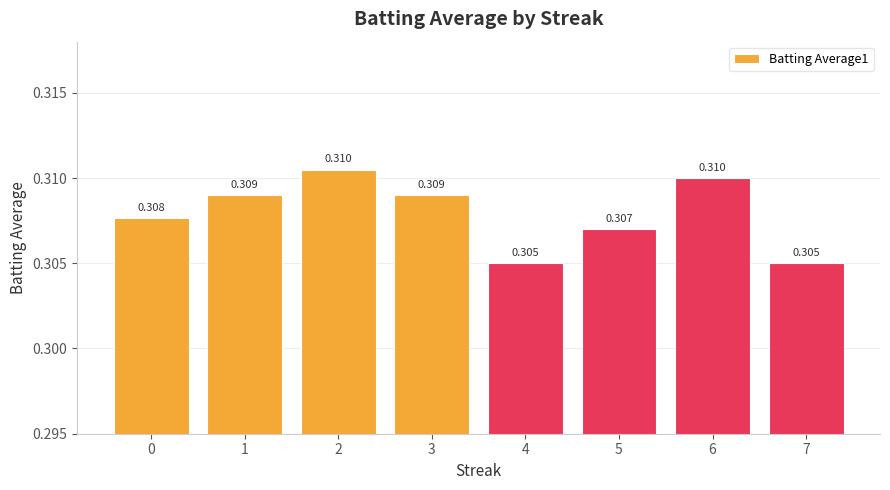

Does the chart contain stacked bars?

No